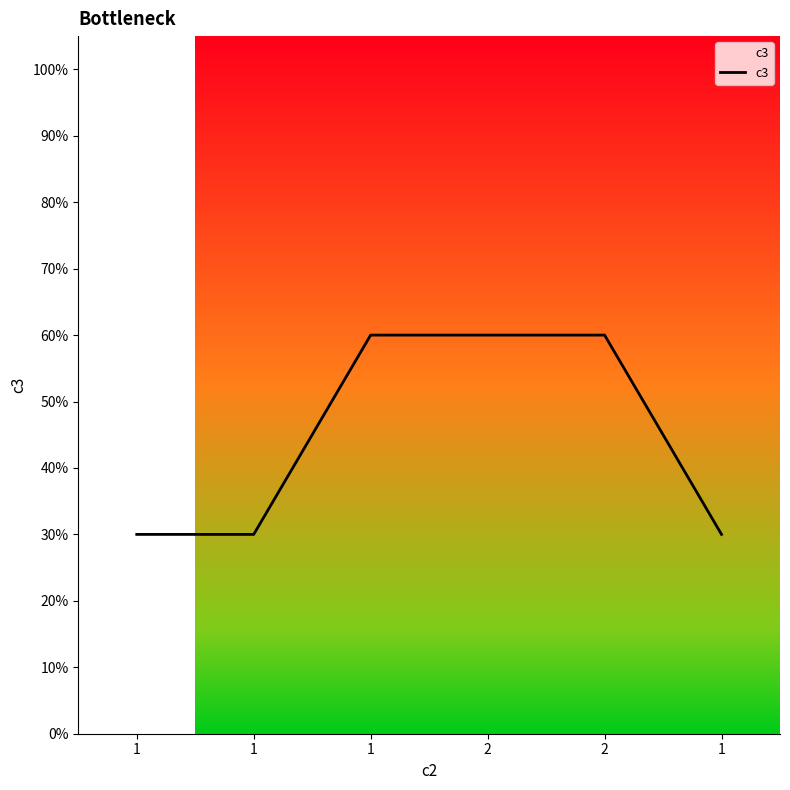

What is the sum of all values?

270